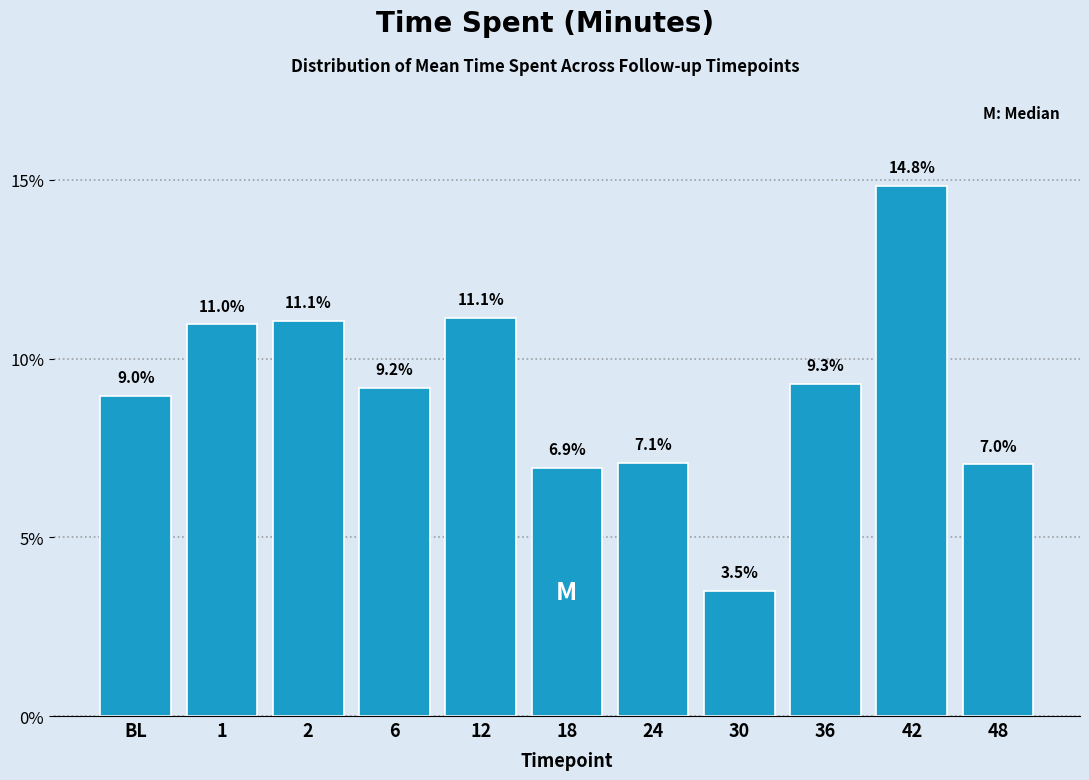

Reading right to left, extract all data points from this chart.

48=7.0	42=14.8	36=9.3	30=3.5	24=7.1	18=6.9	12=11.1	6=9.2	2=11.1	1=11.0	BL=9.0